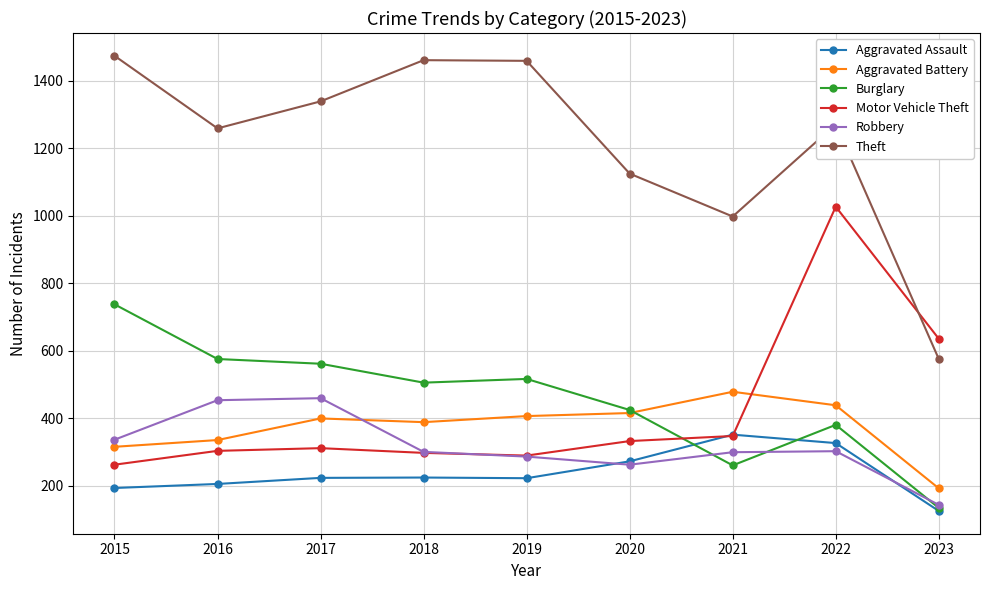

What is the spread (max minus min) of values at 2017?

1115